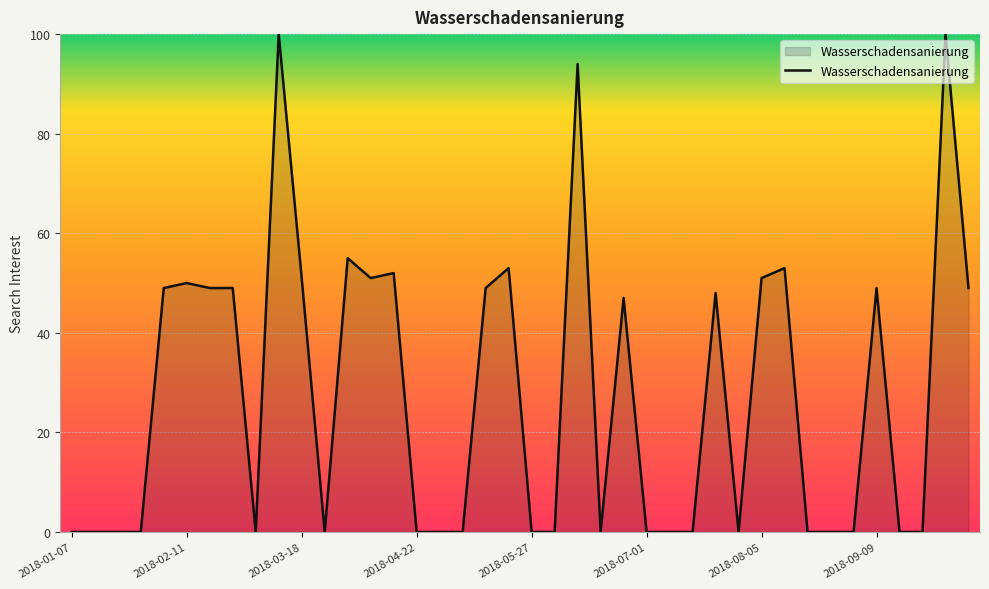

What is the maximum value shown in the chart?

100